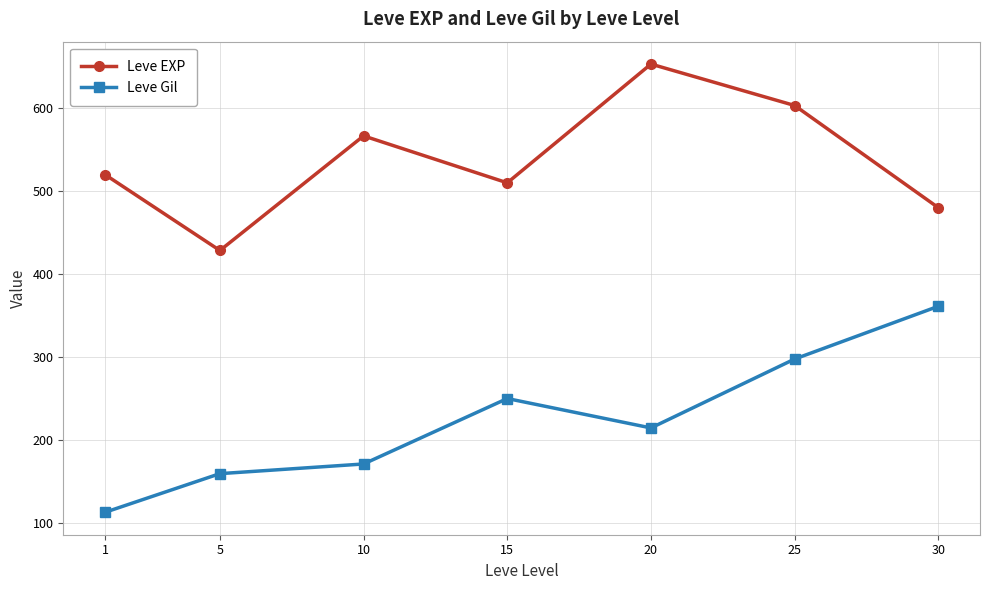

What is the value of the Leve EXP point at the 6th from the left?

603.3